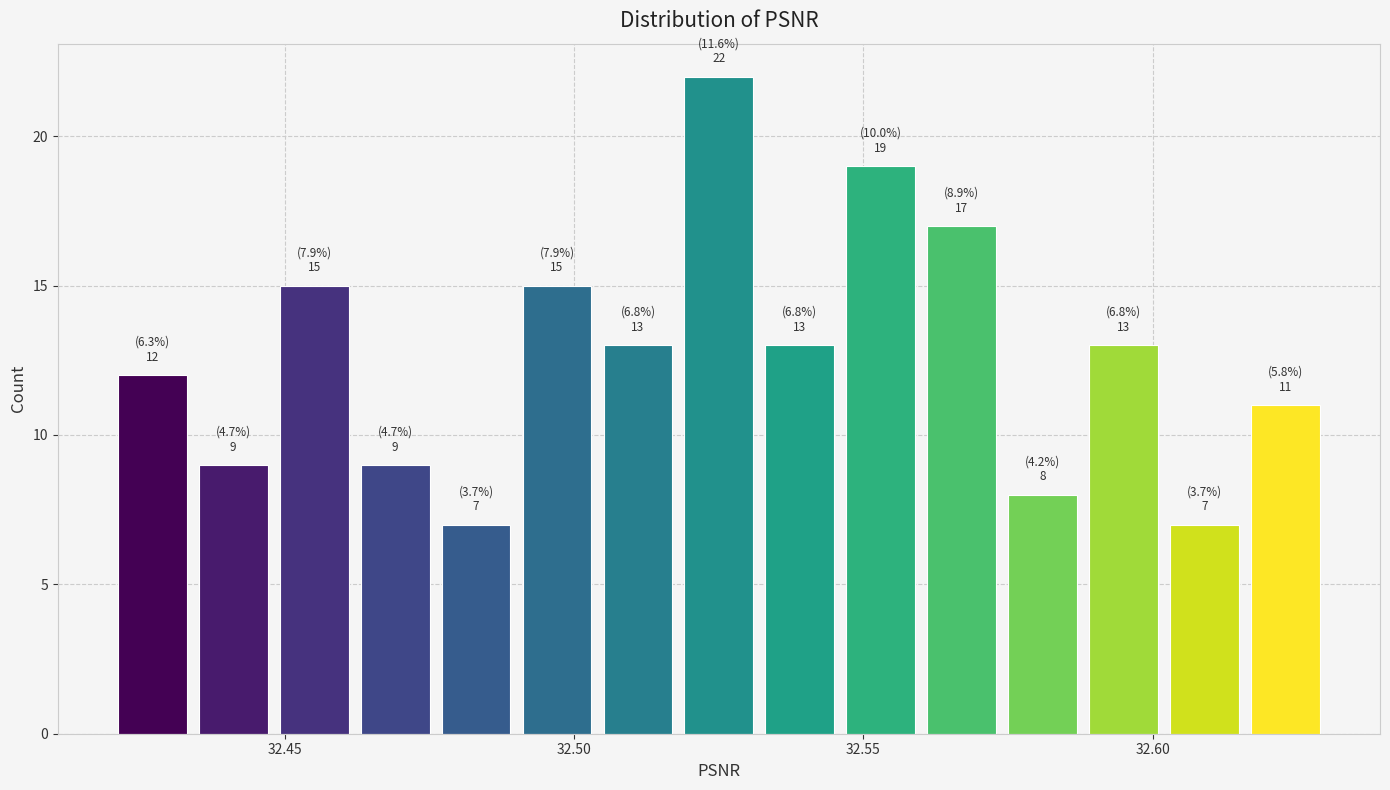

Read against the x-axis, roughly where is the centre of the tallest bar?

32.525